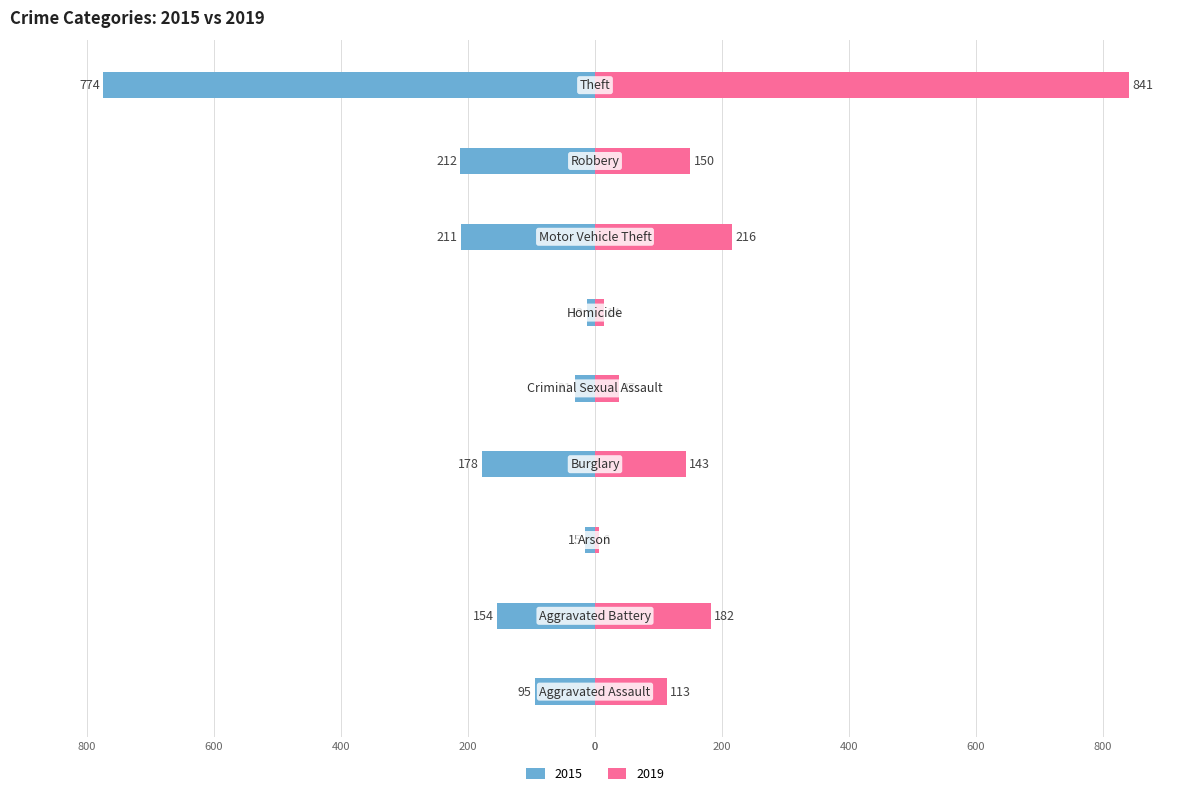

Rank the series by their average value, from highest to lowest.

2019, 2015